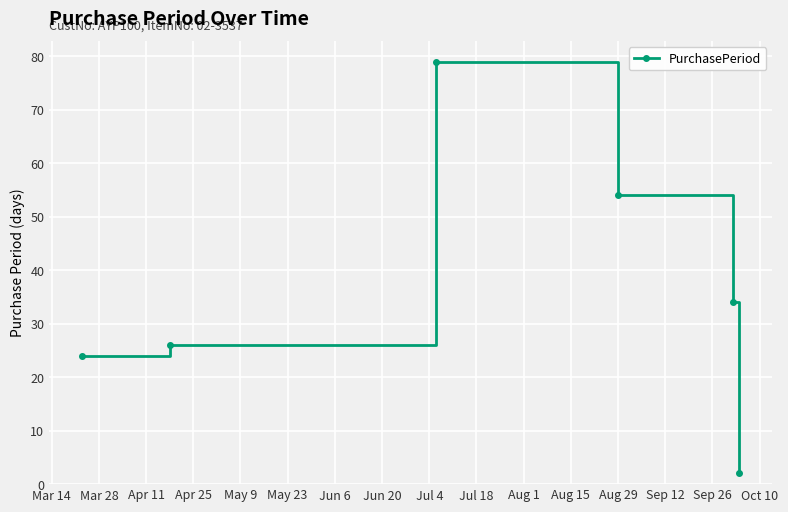

How many interior local peaks (higher than both neighbors) does the data have?

1